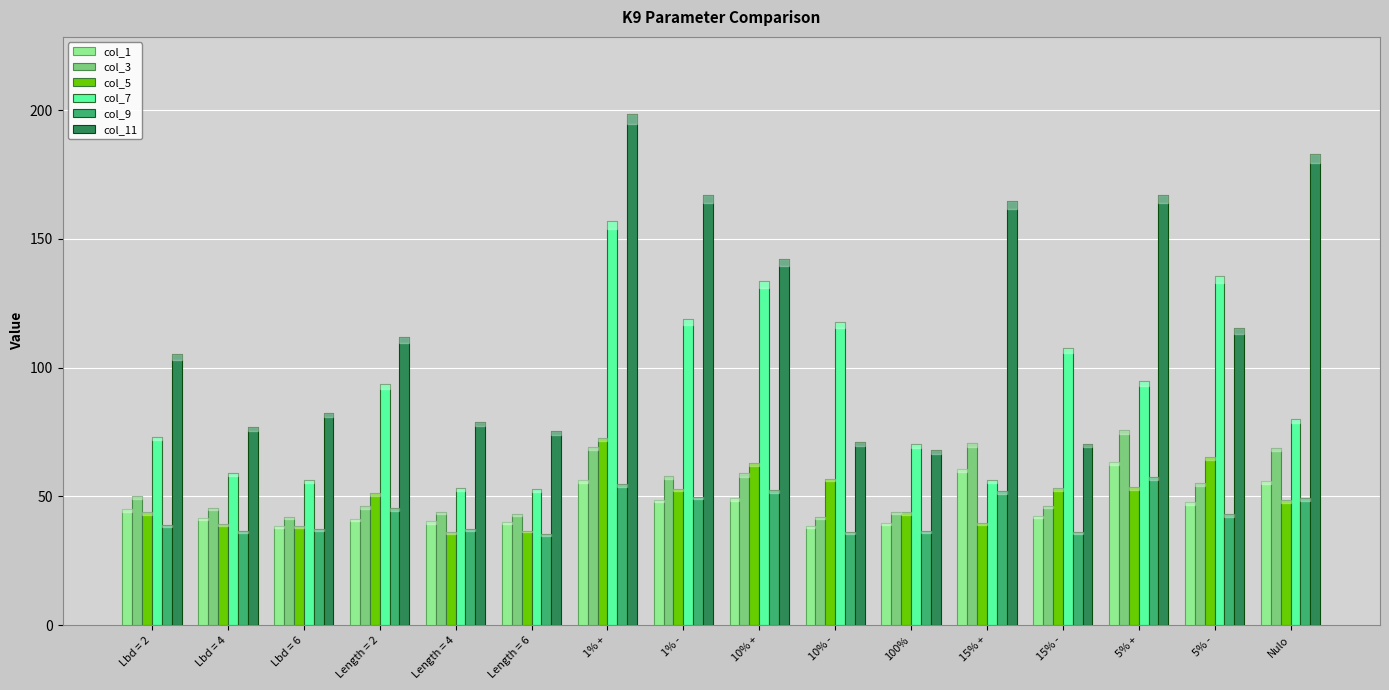

At which label does col_11 reach its peak?

1% +